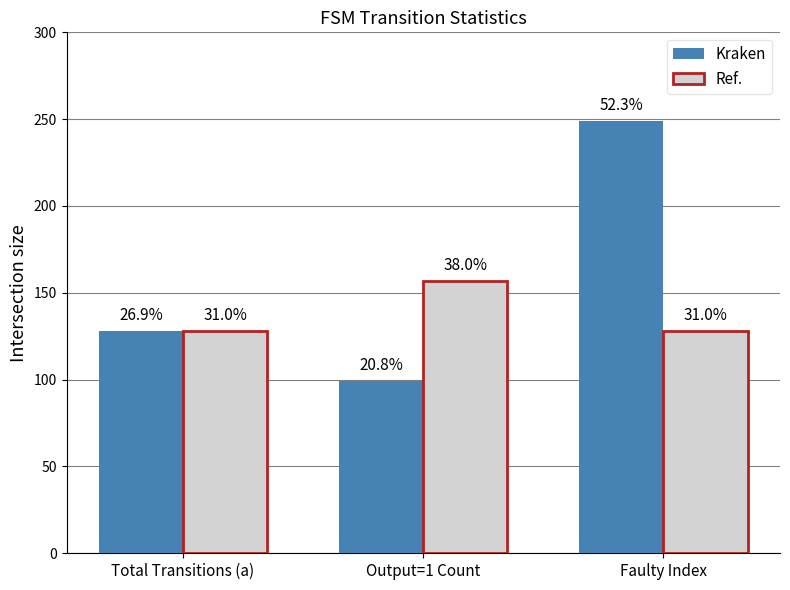

What is the minimum value for Ref.?

128